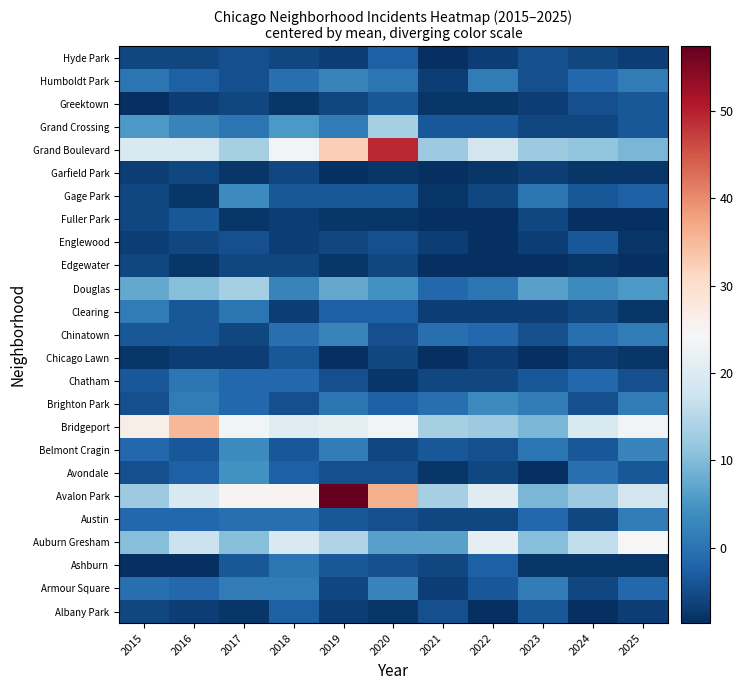

Rank the series by their maximum value, from lowest to highest.

Garfield Park, Edgewater, Greektown, Fuller Park, Englewood, Chicago Lawn, Hyde Park, Albany Park, Chatham, Ashburn, Clearing, Austin, Humboldt Park, Chinatown, Armour Square, Gage Park, Brighton Park, Belmont Cragin, Avondale, Grand Crossing, Douglas, Auburn Gresham, Bridgeport, Grand Boulevard, Avalon Park